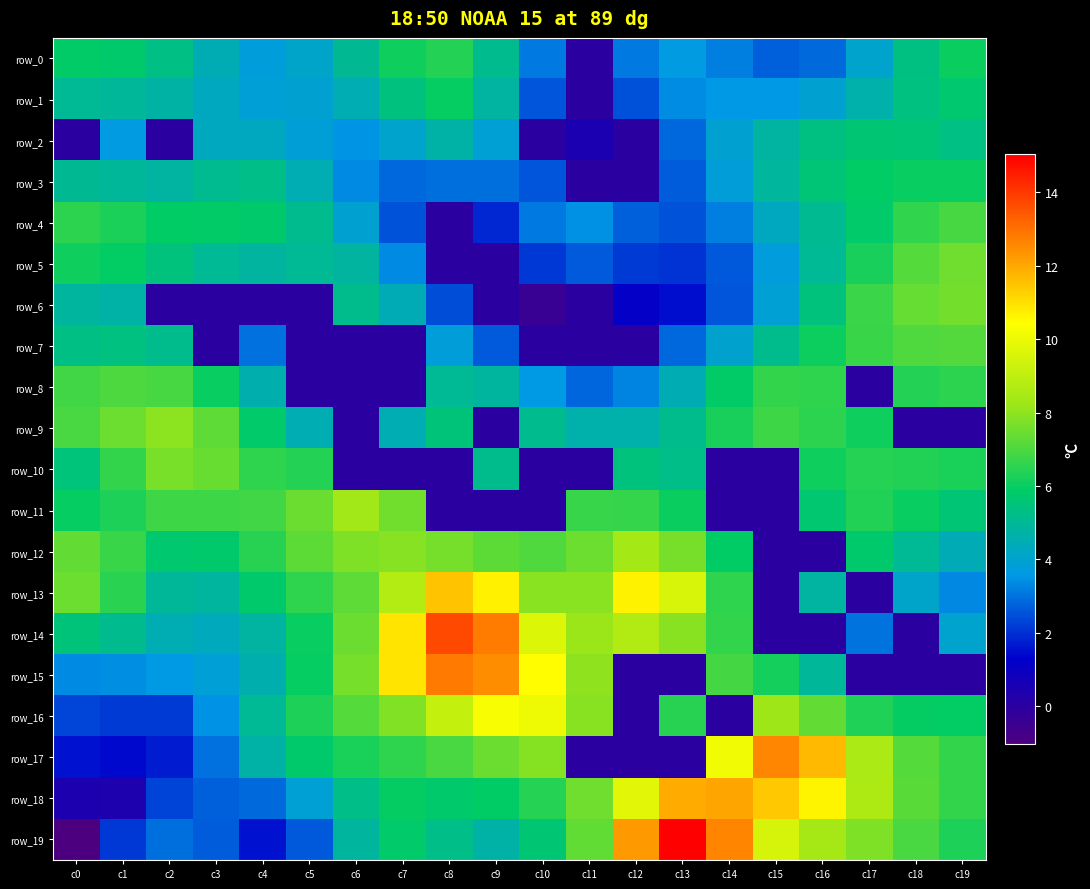

Is the value of row_5 at c7 greater than the value of row_4 at c19?

No